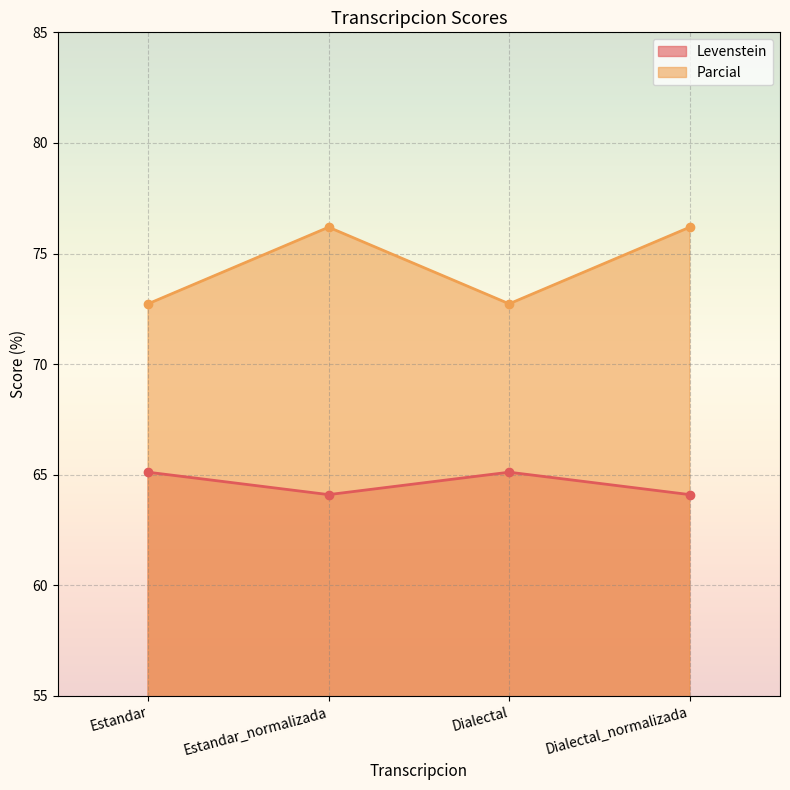

What is the total value across all series at Estandar?

137.8